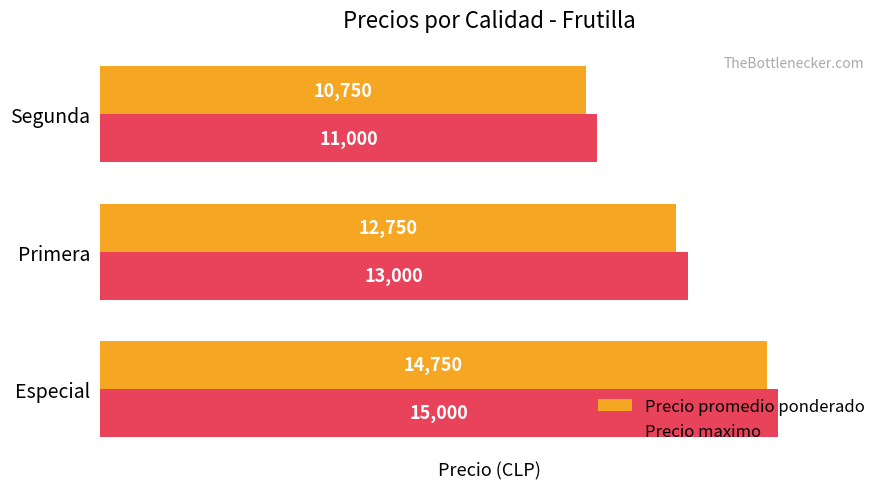

What is the difference between the maximum and minimum values in the Precio promedio ponderado series?

4000